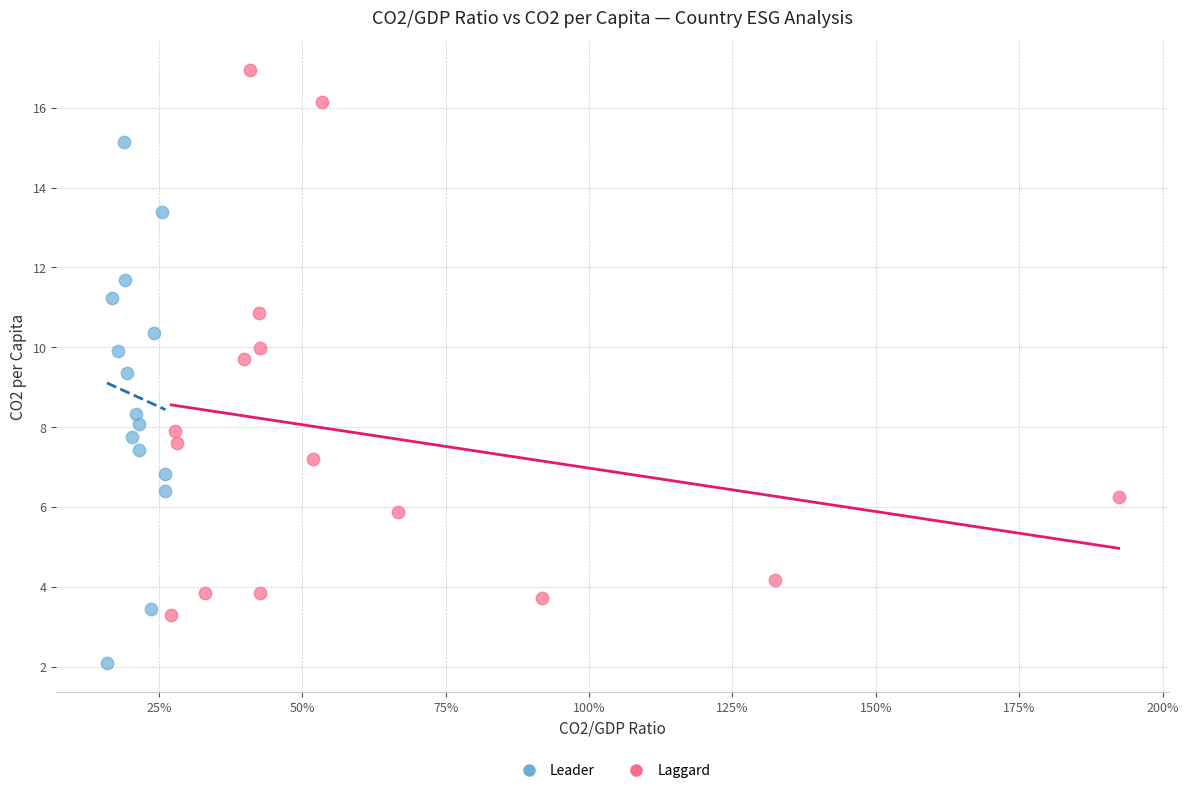

Which series contains the lowest Y value?

Leader